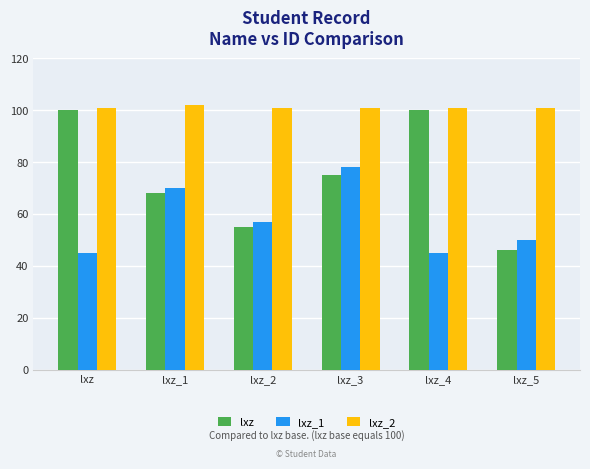

What is the value of the lxz_1 bar at the 5th from the left?

45